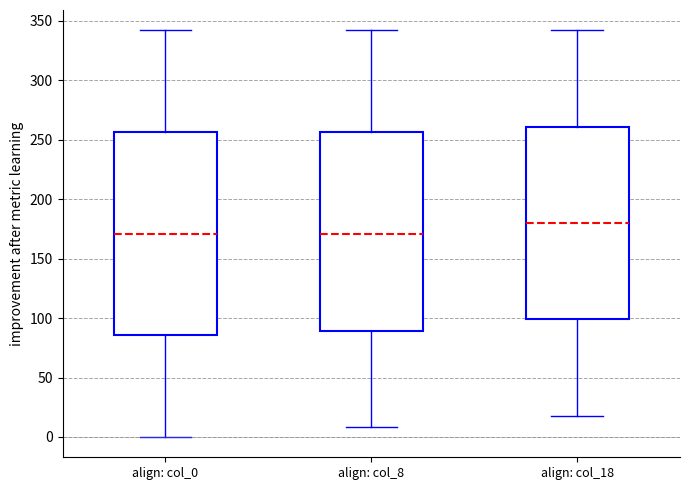

Which box has the highest median line?

align: col_18